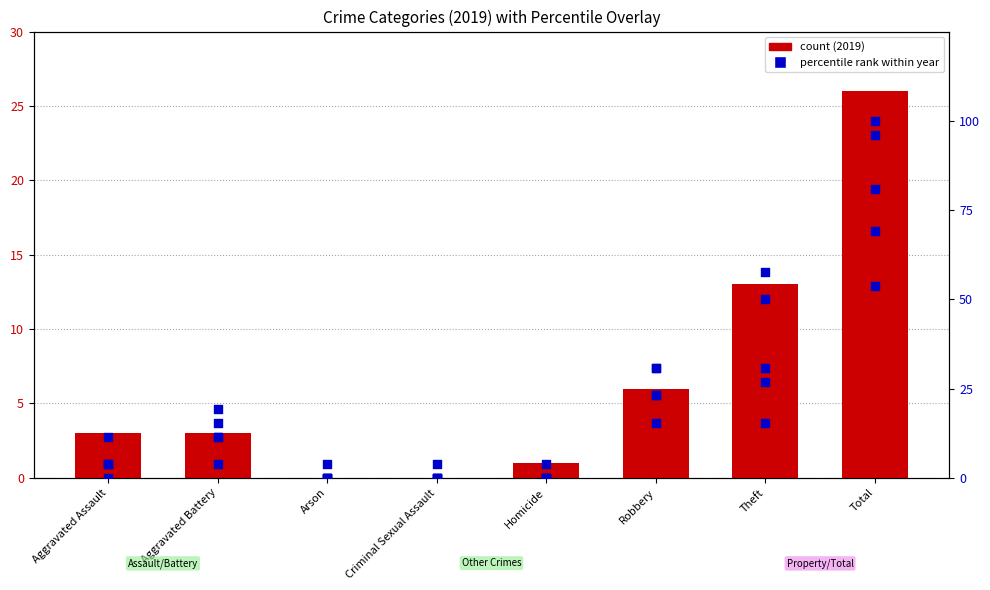

Is the value of pct 2022 at Criminal Sexual Assault greater than the value of pct 2021 at Criminal Sexual Assault?

Yes